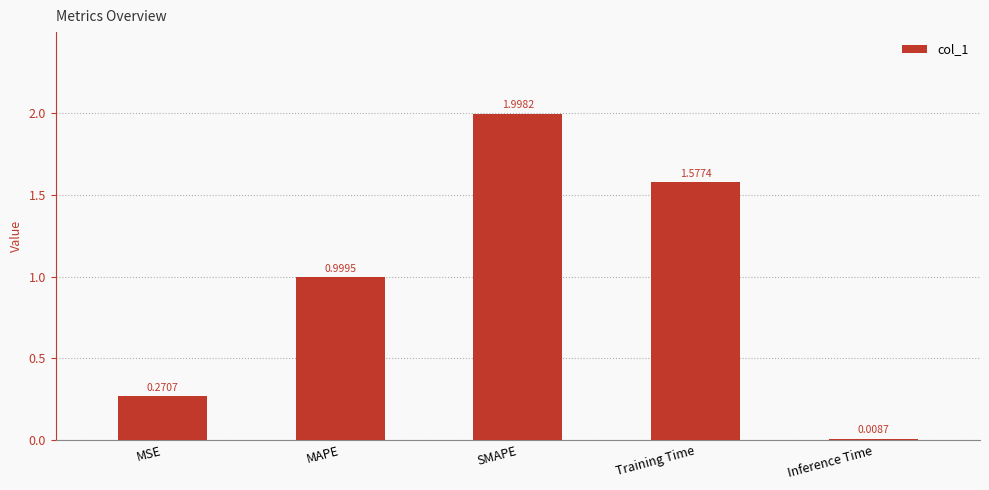

What is the label of the 4th bar from the left?

Training Time